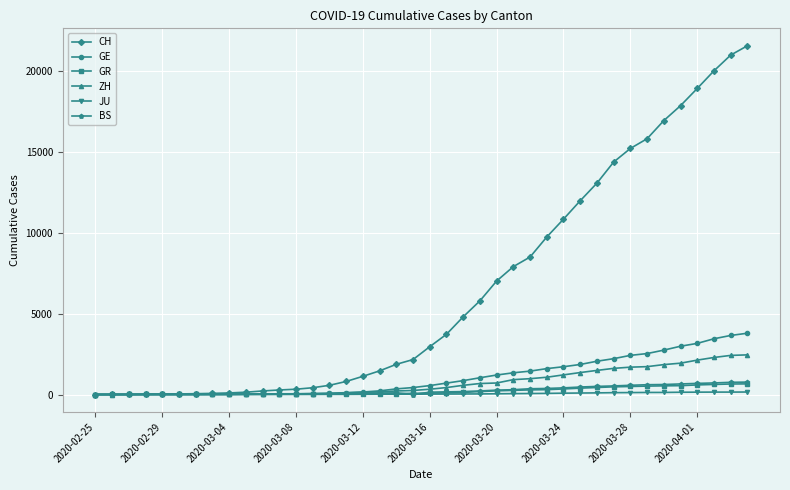

What is the maximum value shown in the chart?

21554